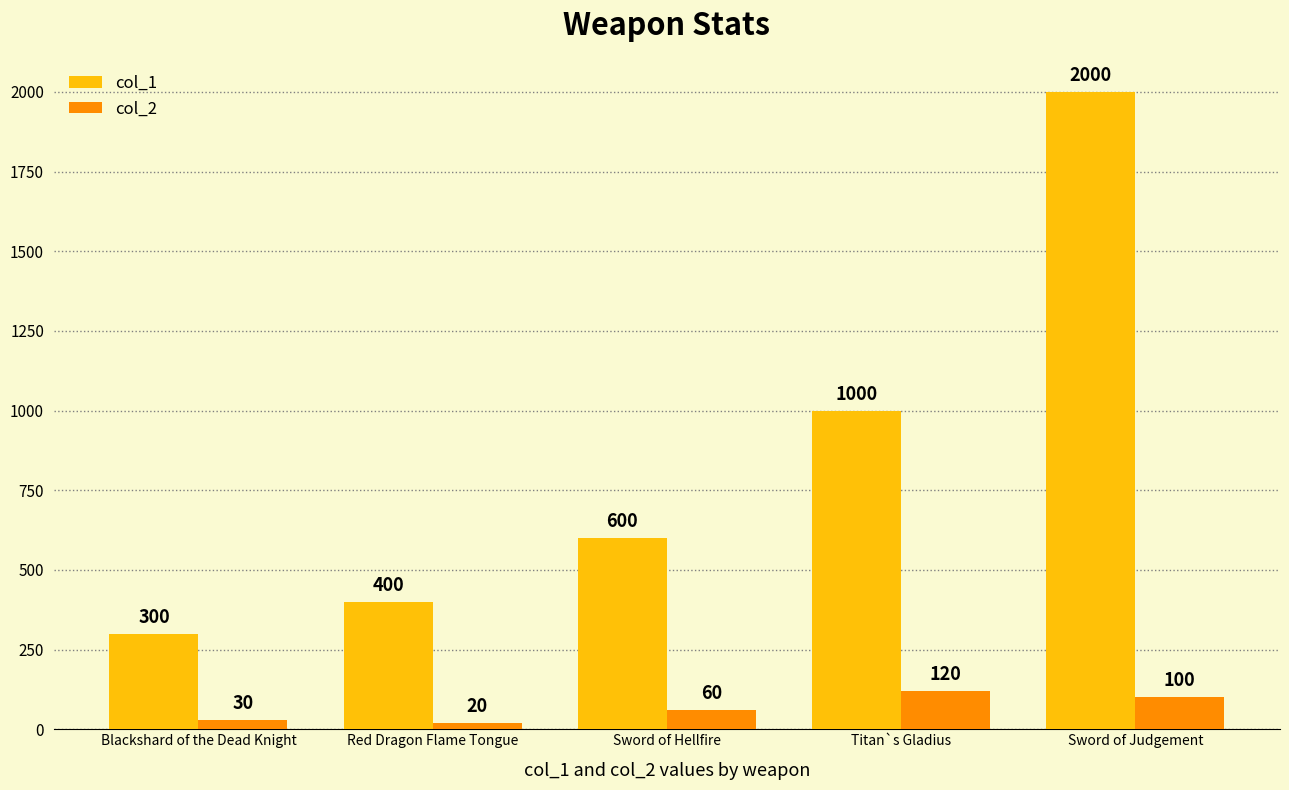

What is the difference between the col_1 values at Titan`s Gladius and Blackshard of the Dead Knight?

700